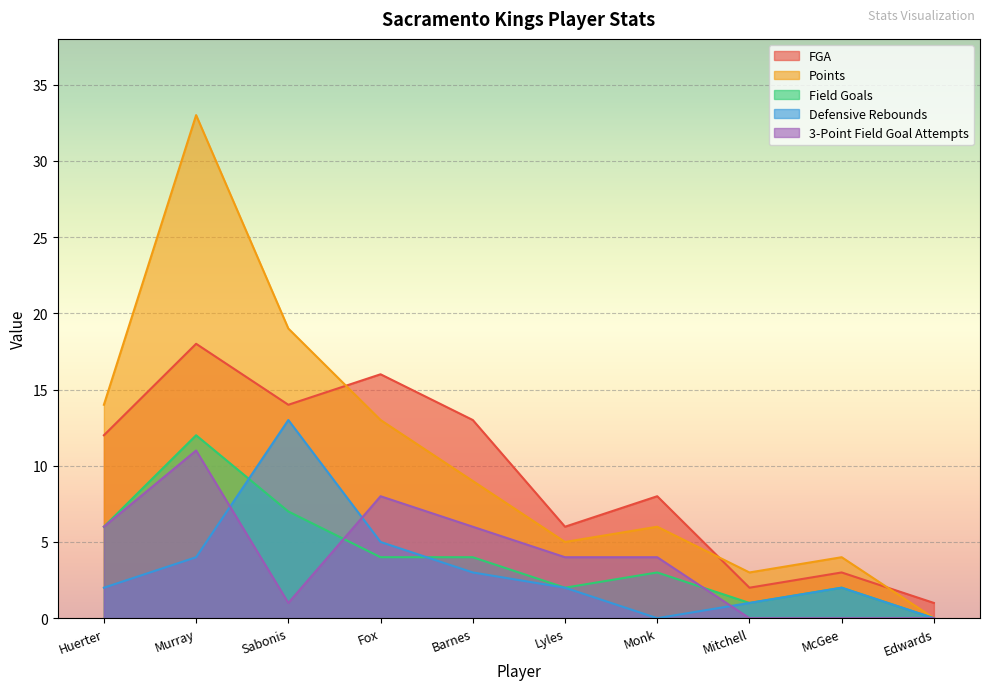

Which series has the largest total across all categories?

Points